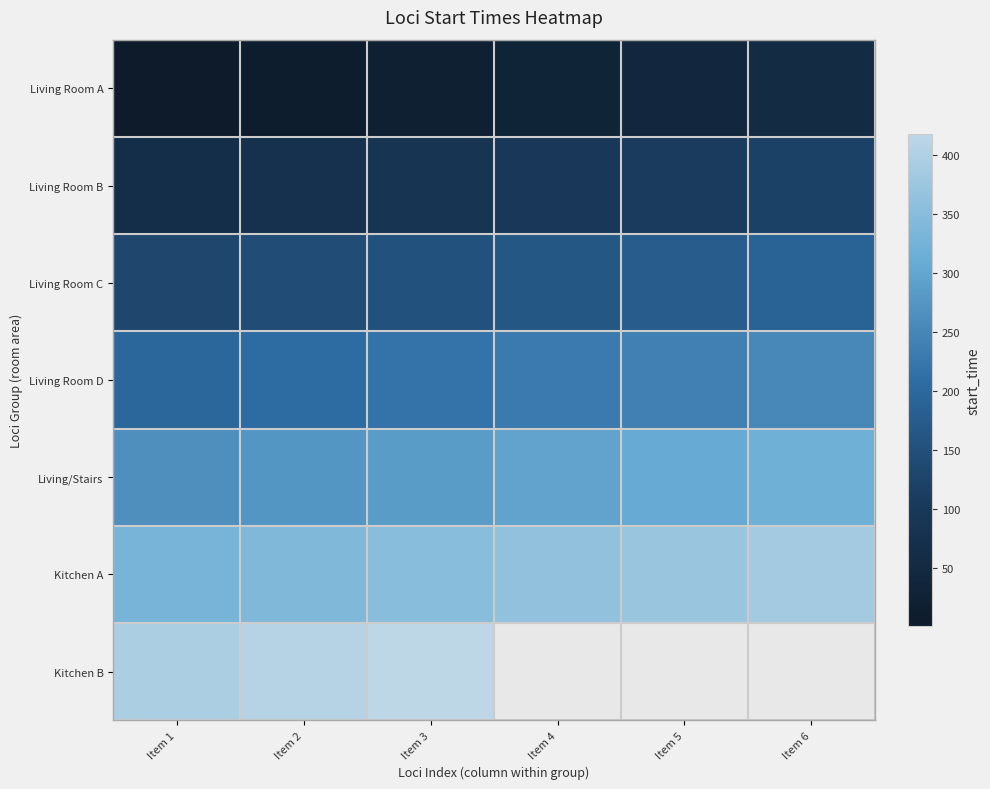

Between Item 6 and Item 2, which is larger?

Item 6